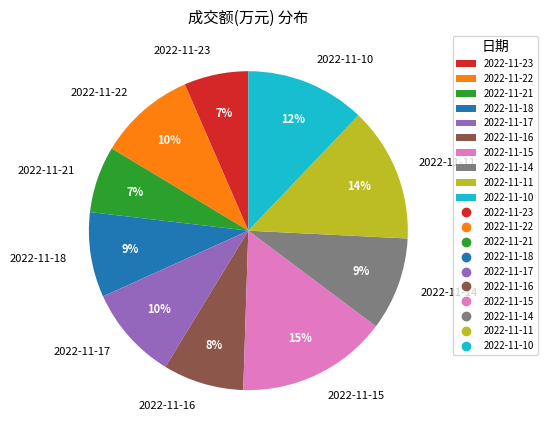

What is the largest slice in the pie chart?

2022-11-15